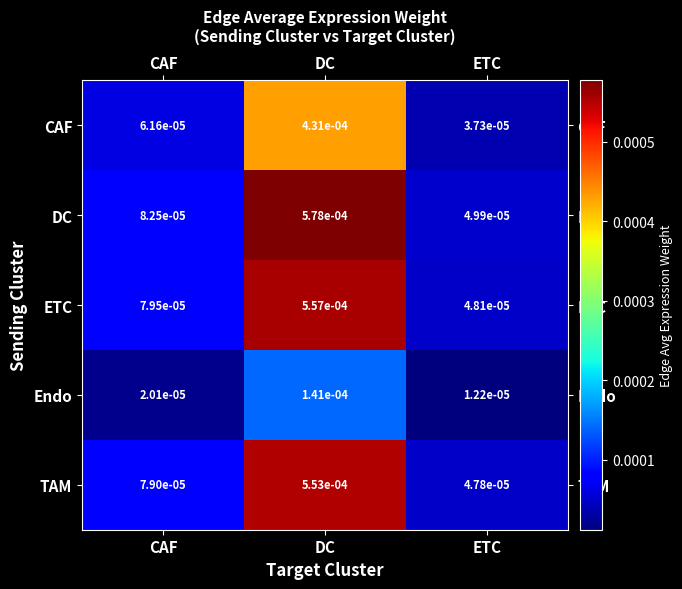

List the series in order of their peak value, highest first.

DC, ETC, TAM, CAF, Endo